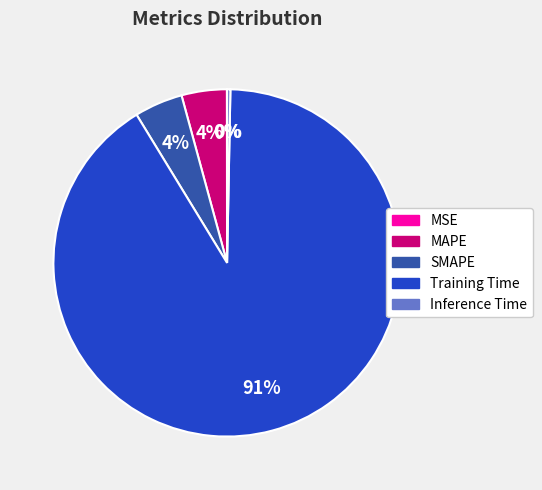

True or false: Training Time accounts for 91% of the total.

True